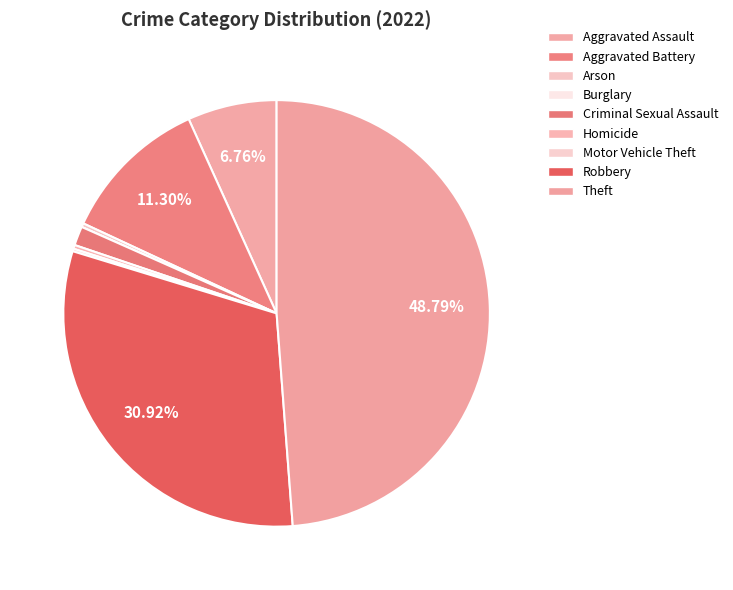

What is the change in value from Aggravated Assault to Theft?

+435